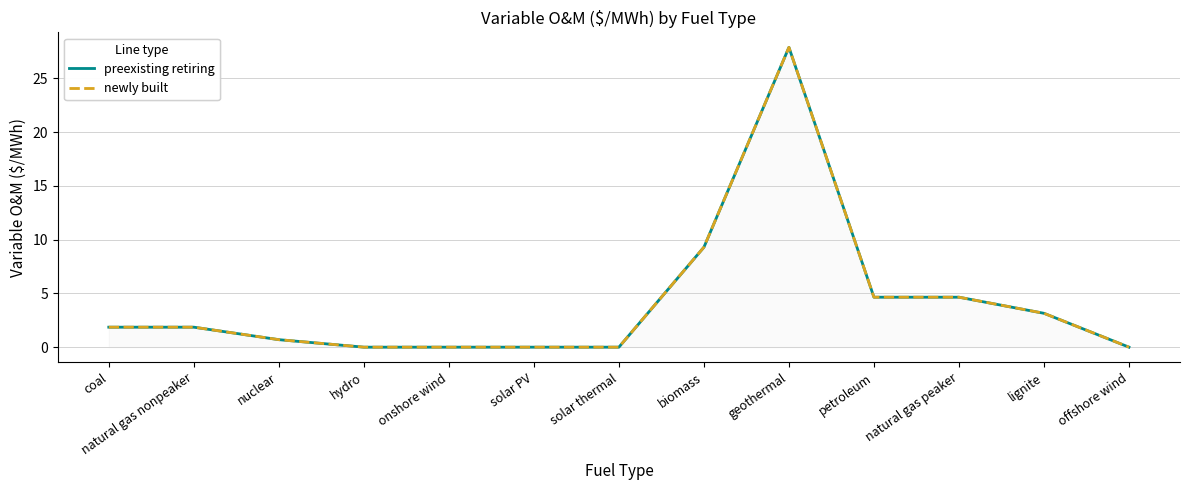

The value of preexisting retiring at hydro is 0.0. True or false?

True